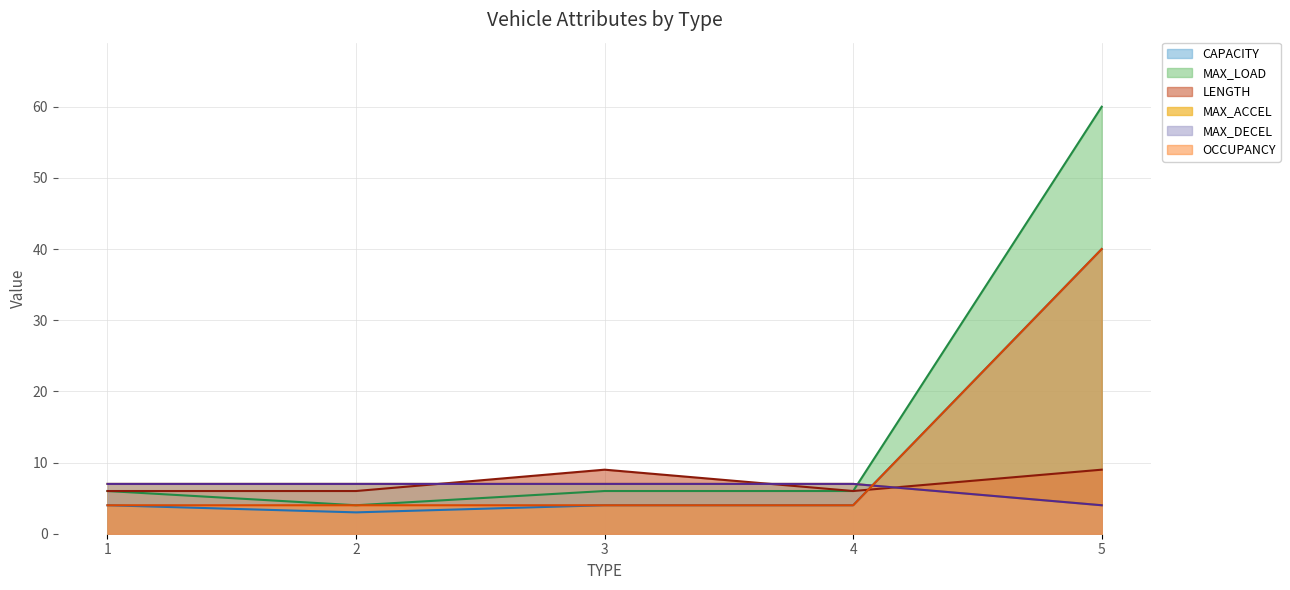

Which series has the widest spread of values?

MAX_LOAD